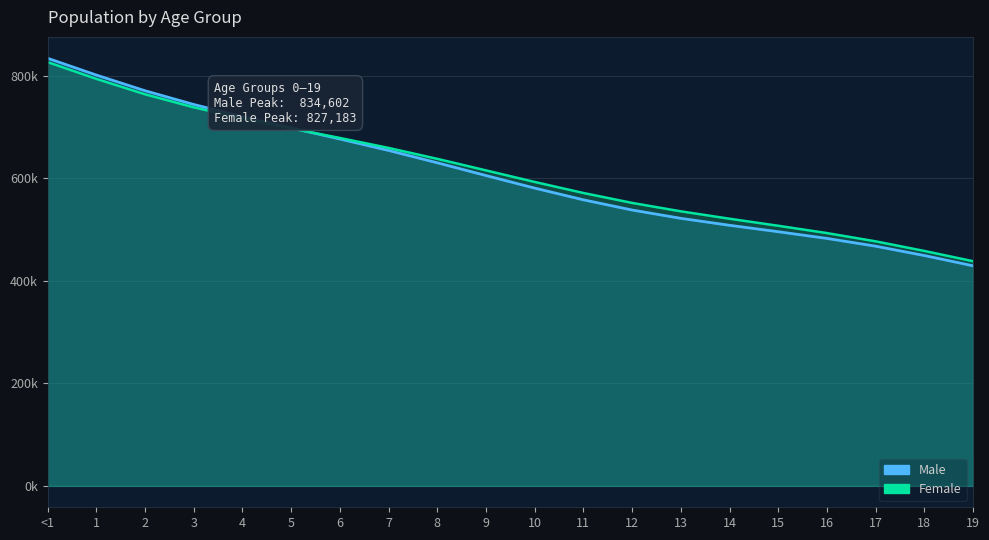

True or false: Male and Female cross at least once.

True